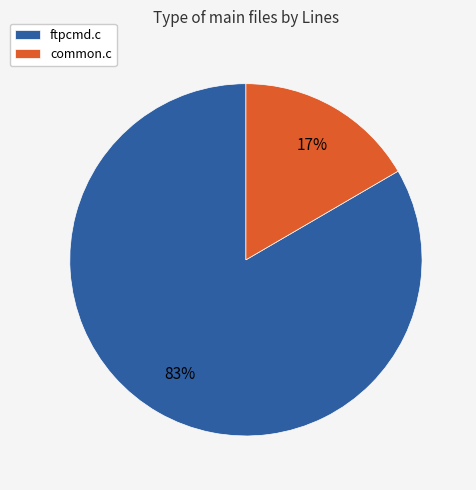

Is it true that ftpcmd.c is 83% of the pie?

True